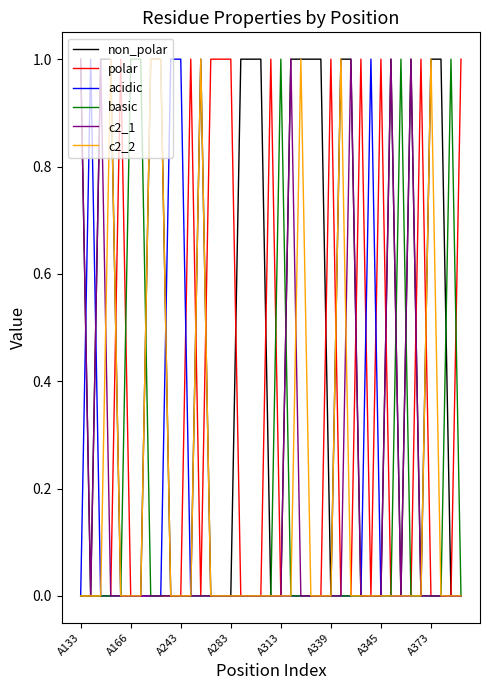

Which series has the largest total across all categories?

non_polar